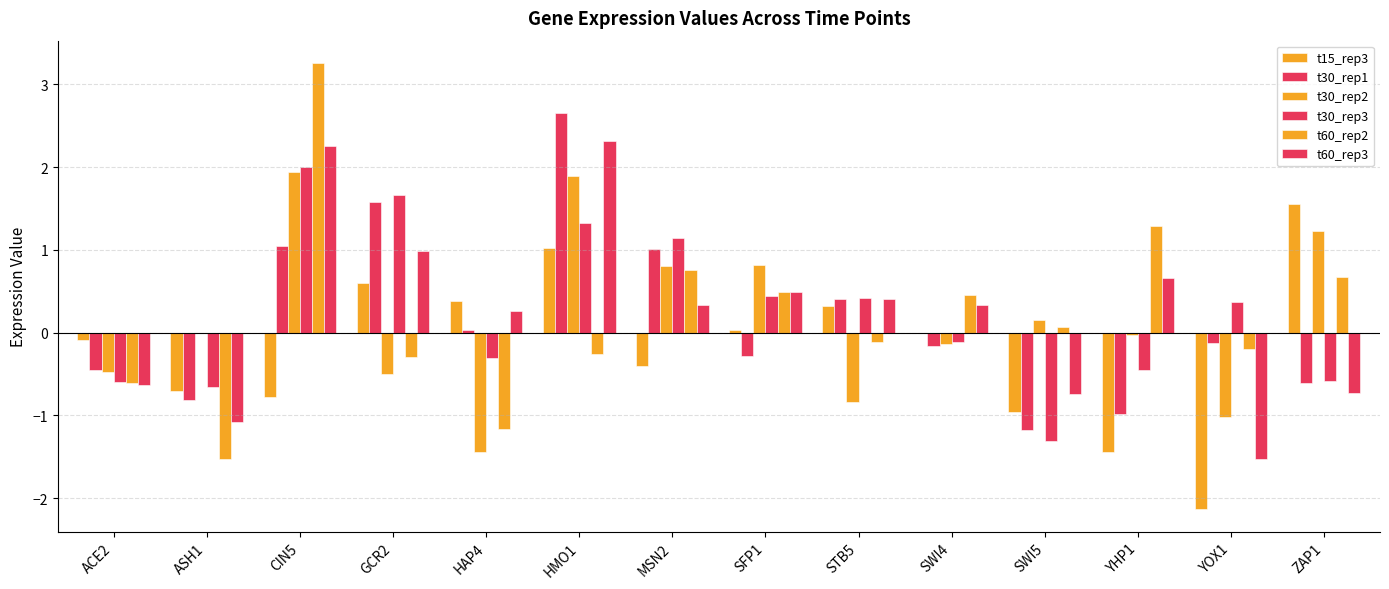

What is the highest value of the t60_rep2 series?

3.3